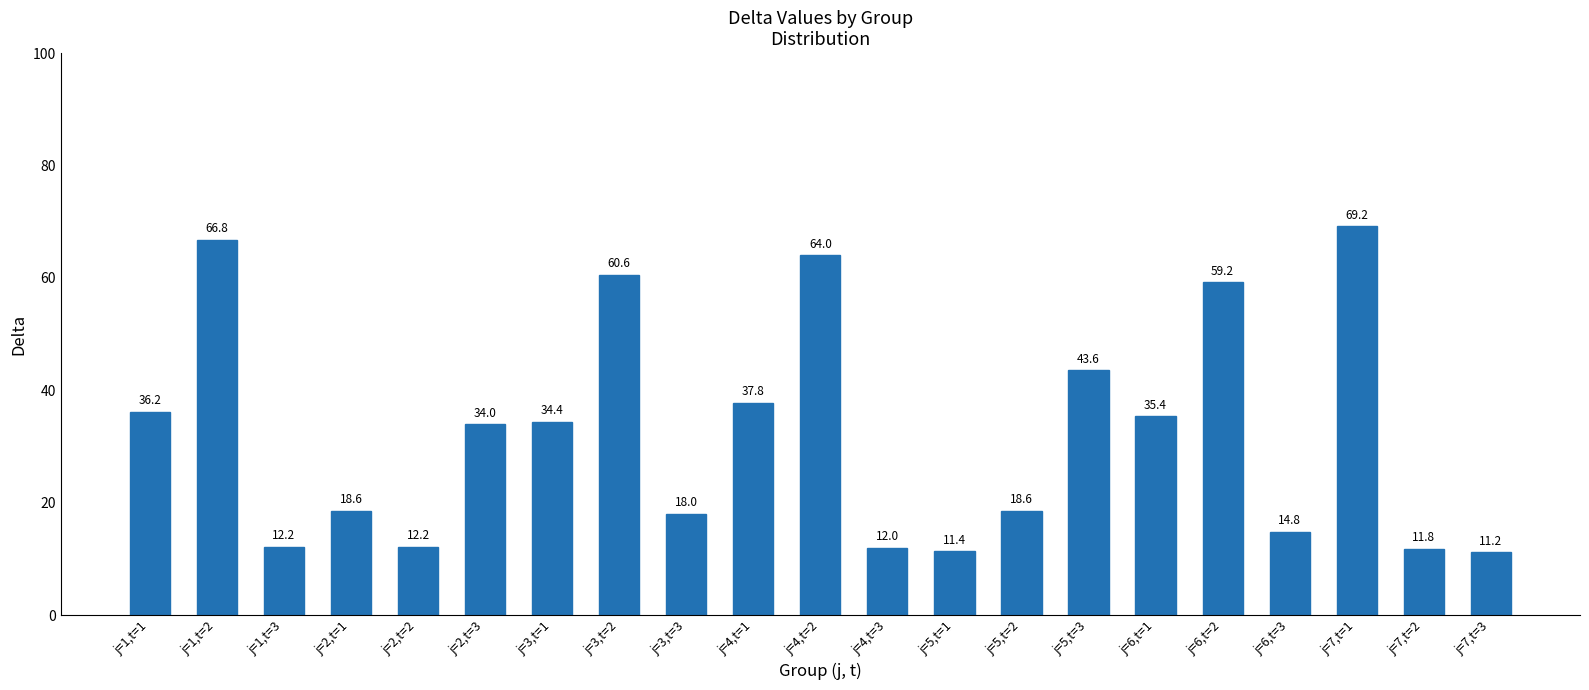

What is the ratio of the value at j=6,t=2 to the value at j=5,t=2?

3.2